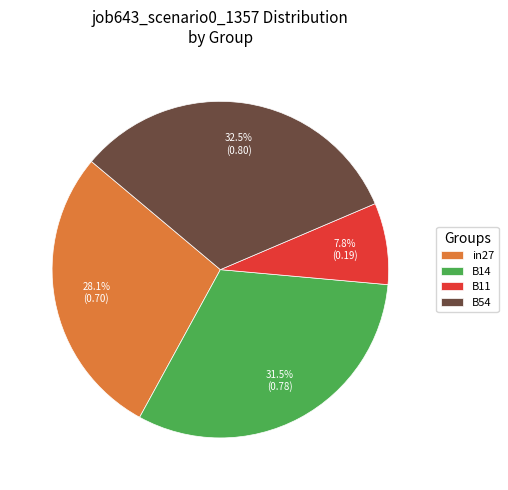

How many segments does this pie chart have?

4